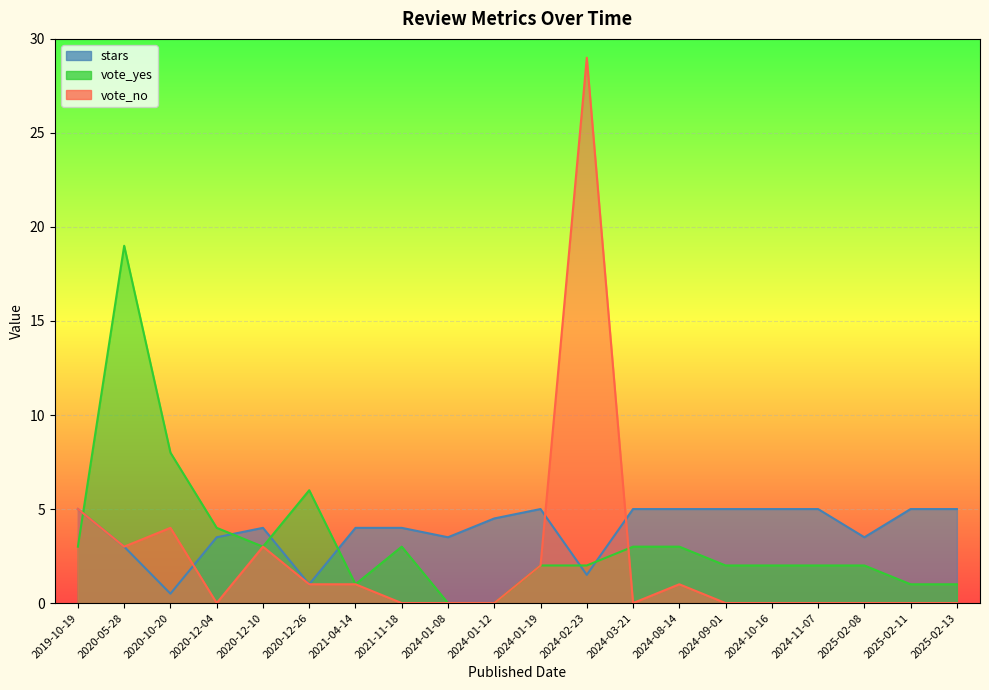

True or false: vote_no has a value of -9.2 at 2025-02-13.

False